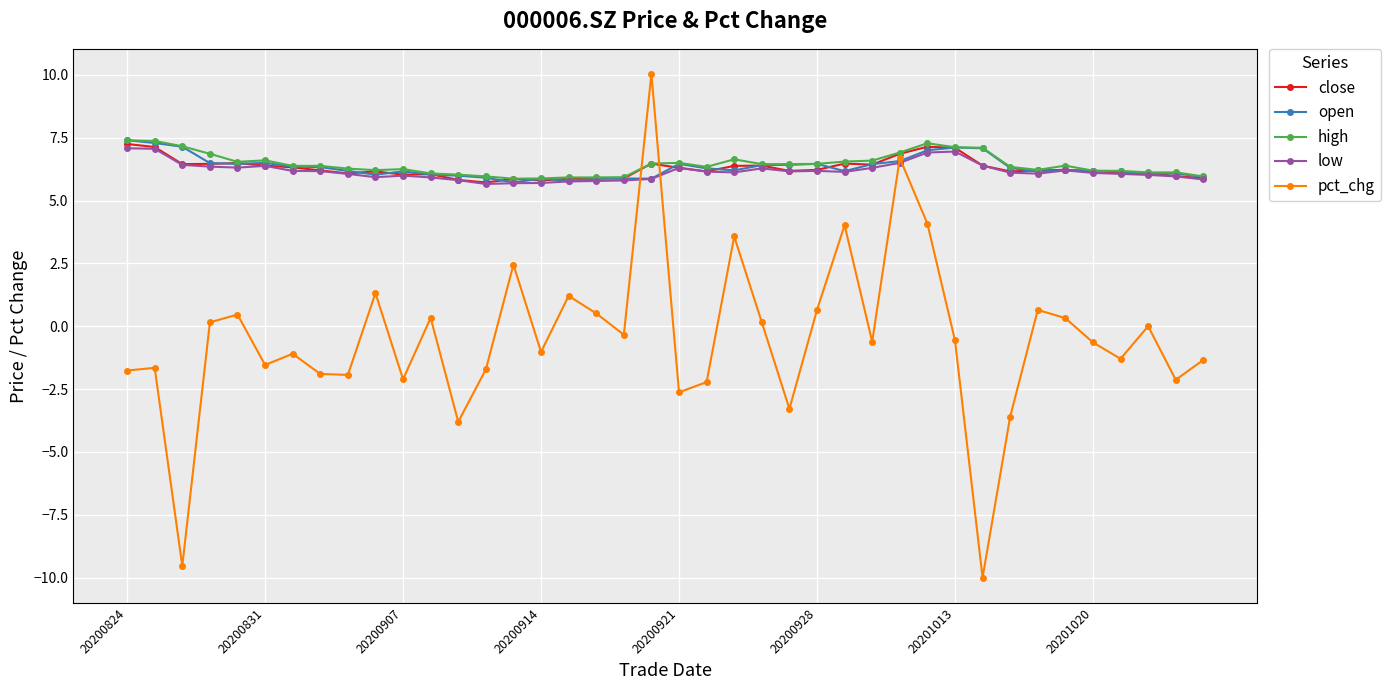

True or false: high and pct_chg intersect in this chart.

True